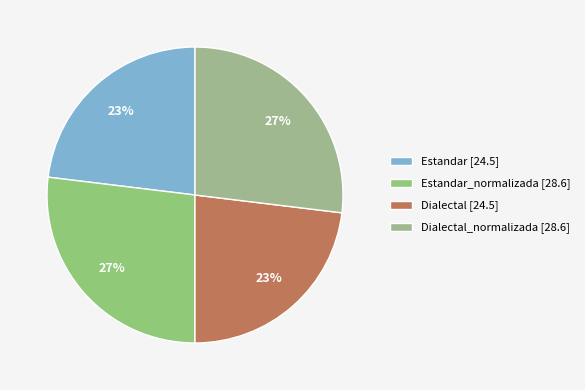

What is the largest slice in the pie chart?

Estandar_normalizada